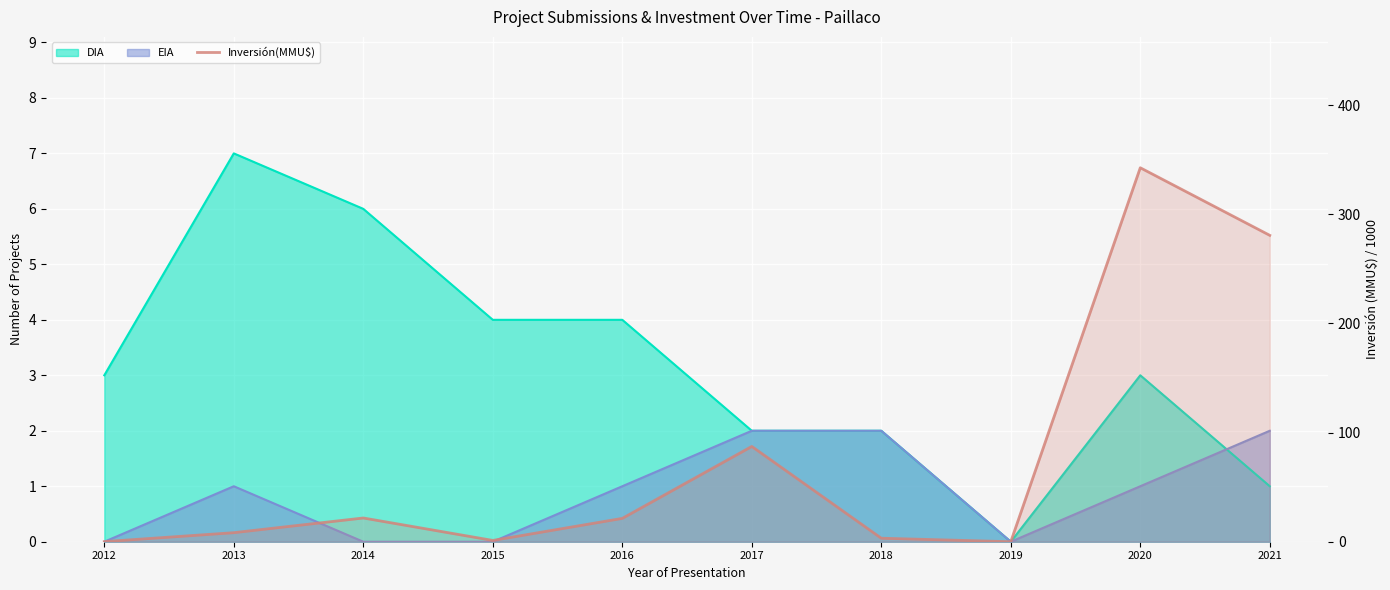

The chart shows a value of 21.8 at 2014. True or false?

True